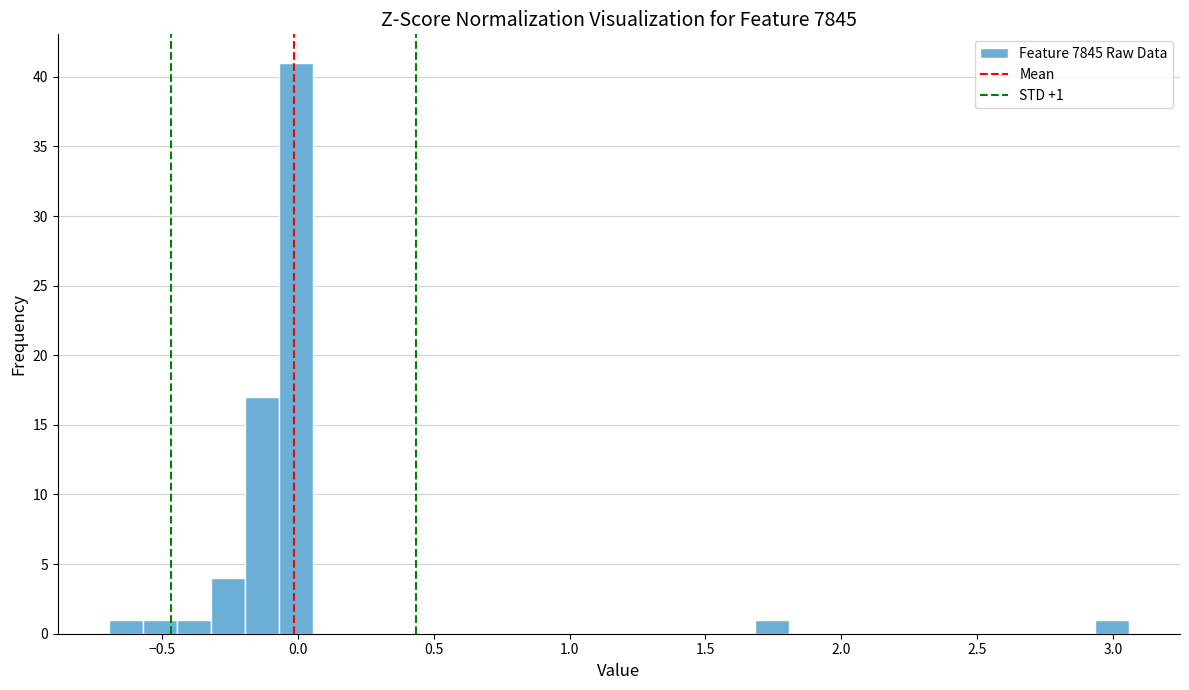

Read against the x-axis, roughly where is the centre of the tallest bar?

0.00